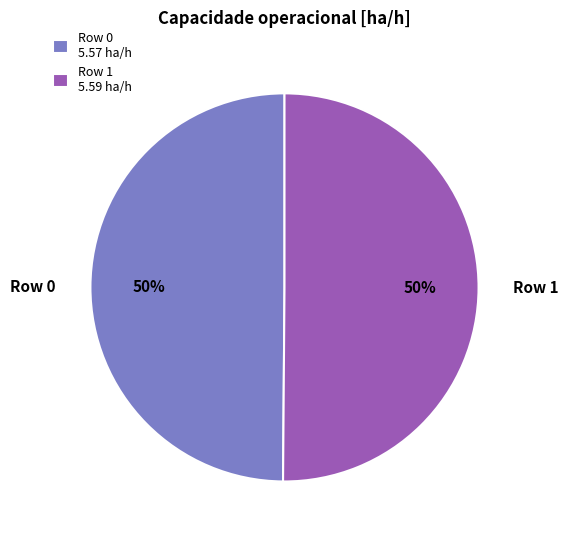

What percentage is the Row 0 slice, to the nearest percent?

50%